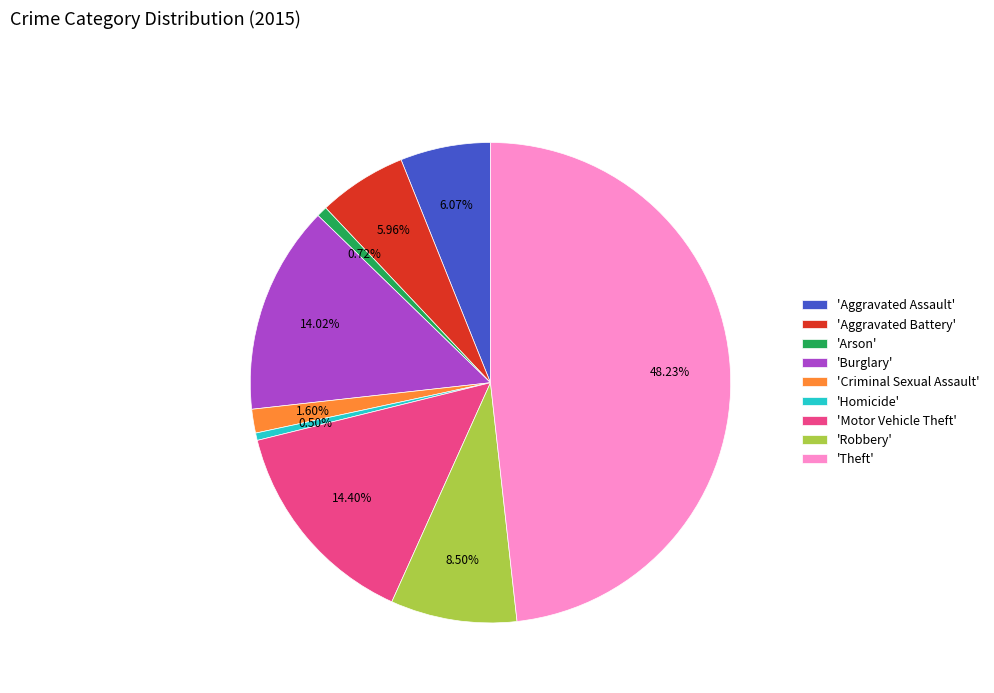

Is there any slice that represents more than half of the pie?

No